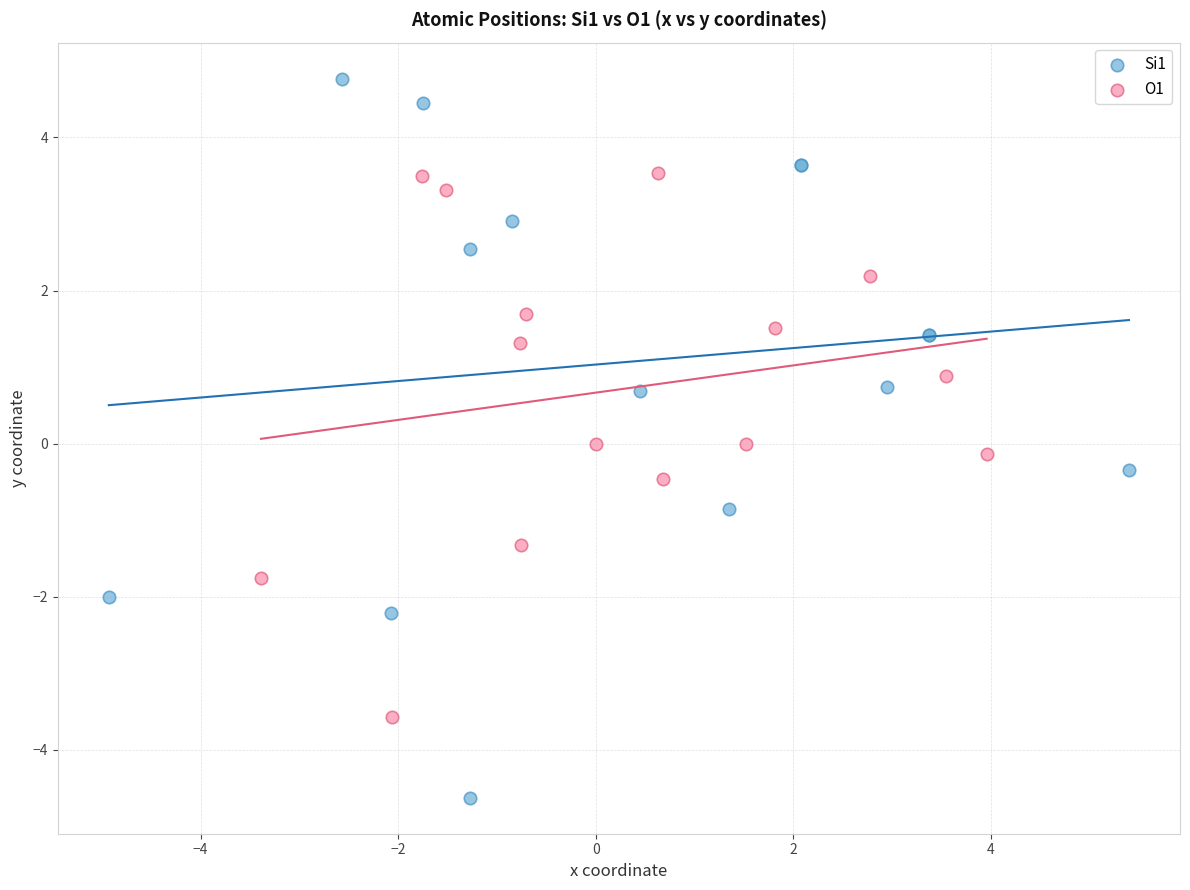

Which series contains the lowest Y value?

Si1